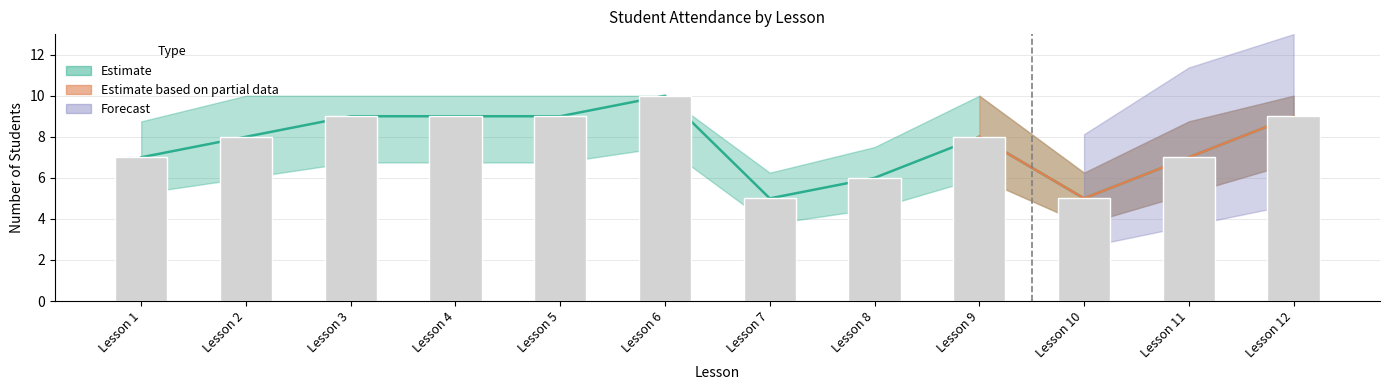

Reading left to right, extract all data points from this chart.

7	8	9	9	9	10	5	6	8	5	7	9